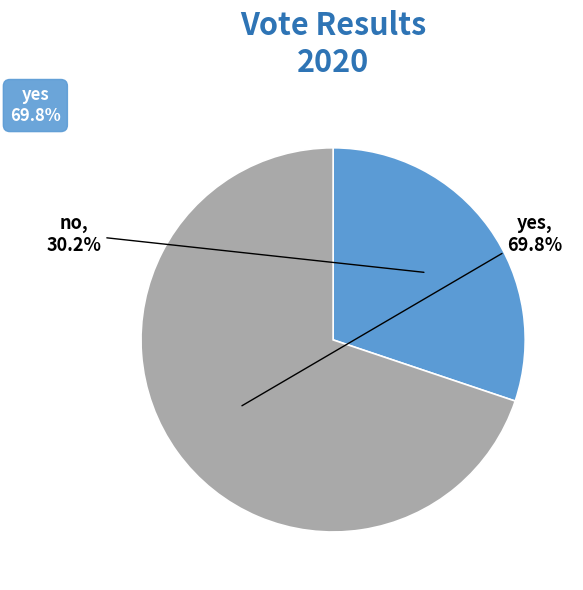

Is it true that no is 17% of the pie?

False